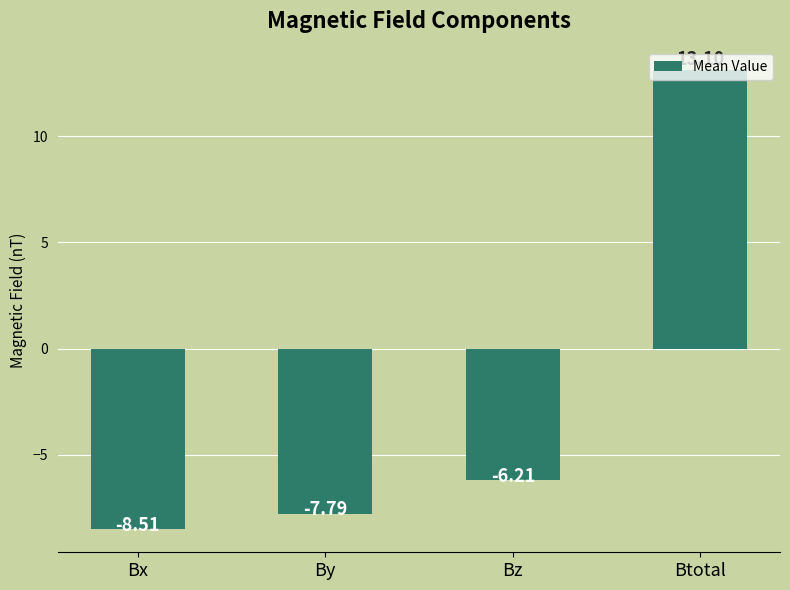

Rank the categories by value from lowest to highest.

Bx, By, Bz, Btotal